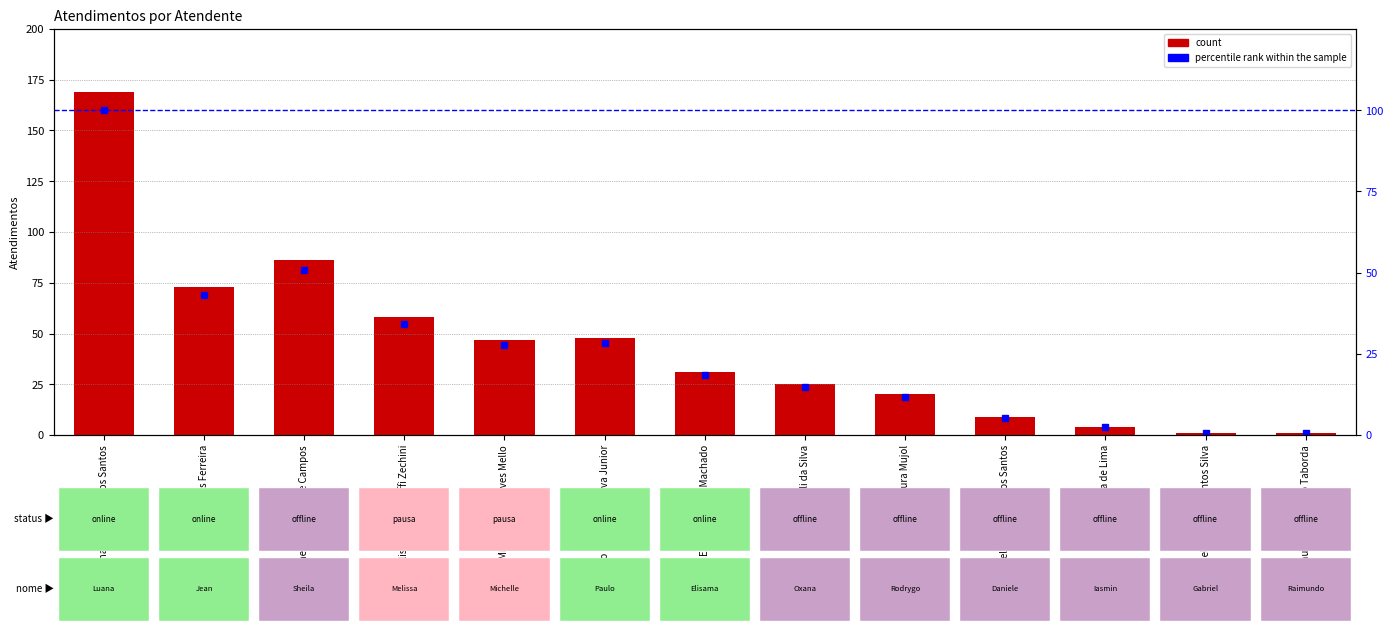

What position from the right is Jean Lucas Ferreira?

12